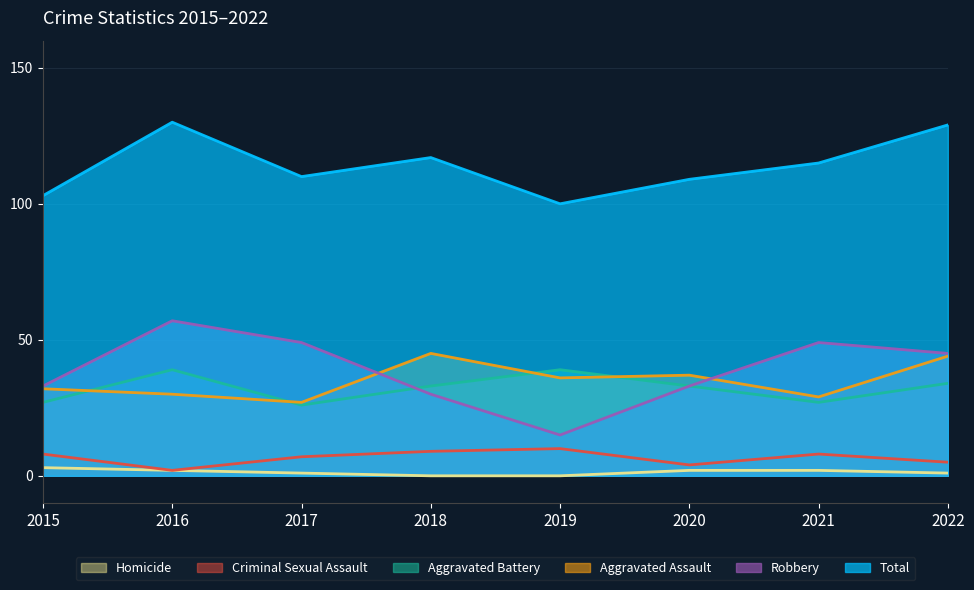

The Total series shows 59 at 2021. True or false?

False